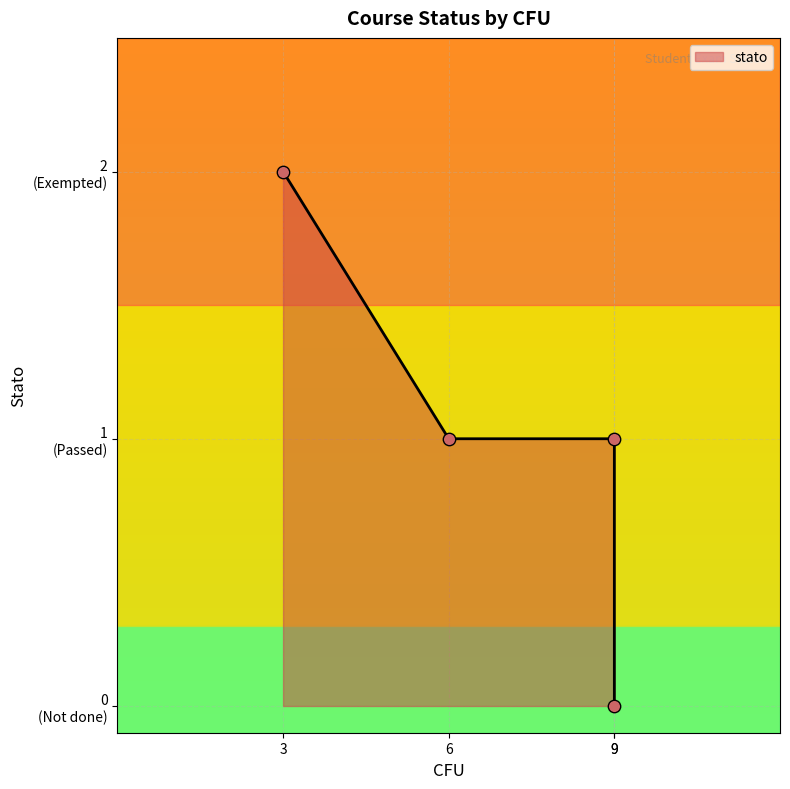

What is the change in value from Algebra Lineare ed Elementi di Geometria to Inglese?

+1